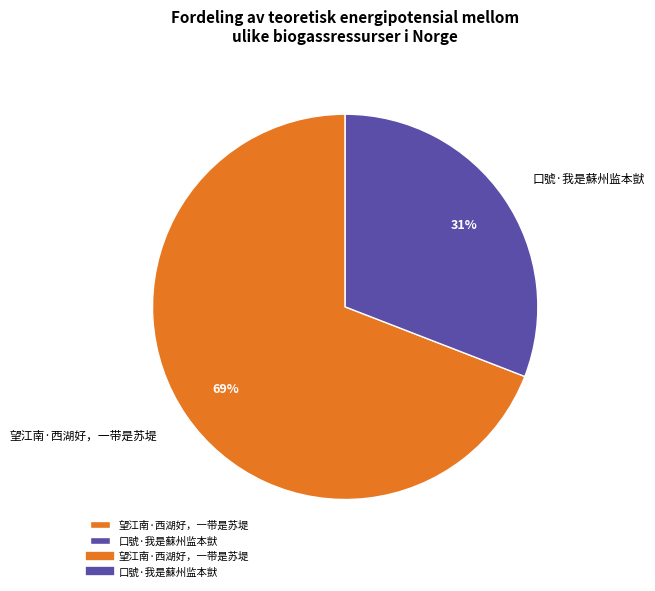

Combined, do 望江南·西湖好，一带是苏堤 and 口號·我是蘇州监本獃 account for over 50%?

Yes